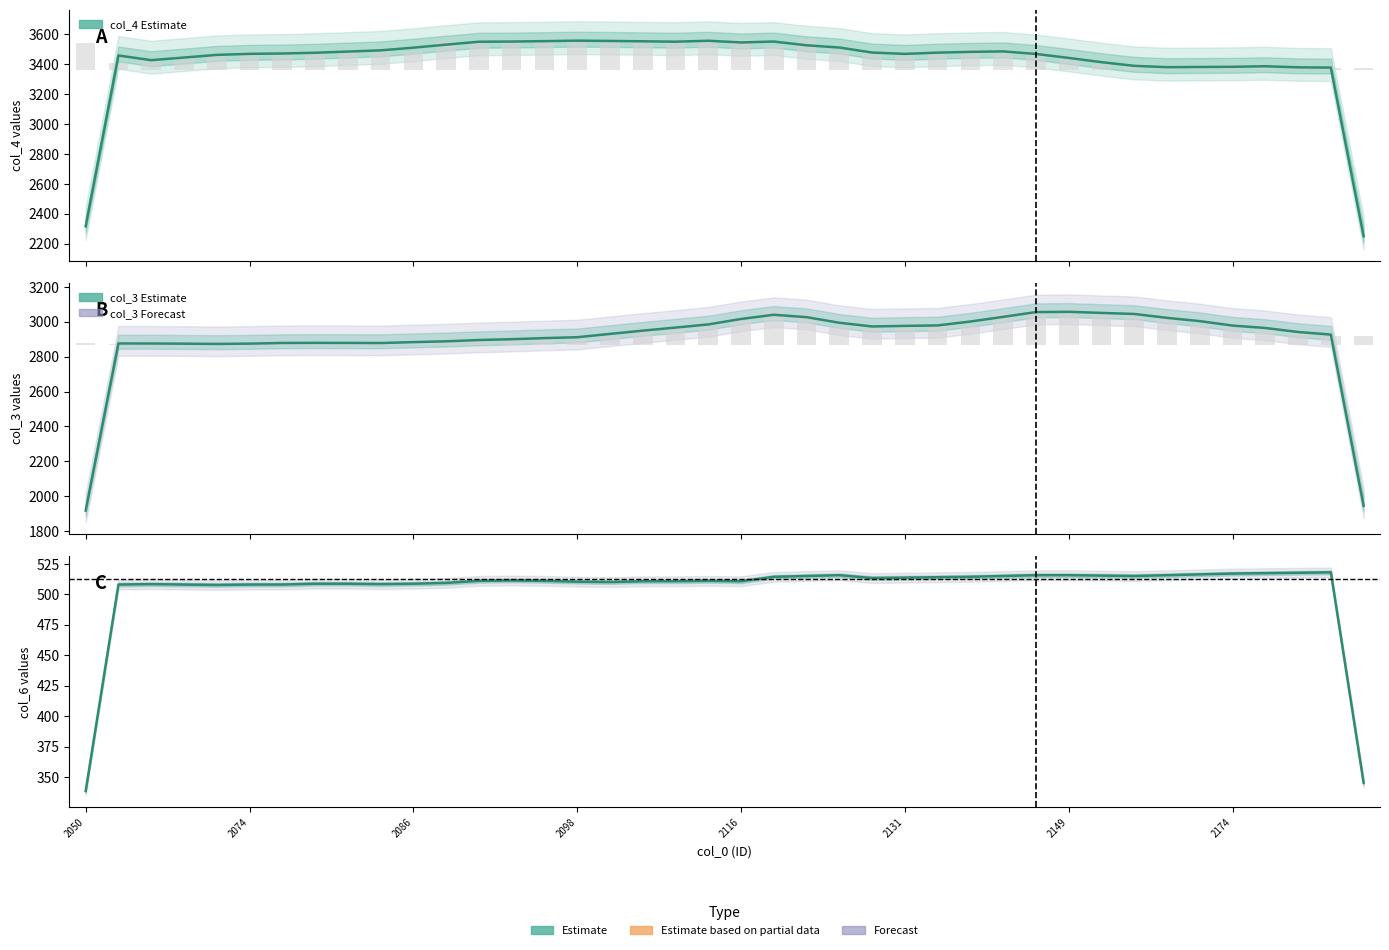

Rank the series by their average value, from lowest to highest.

col_6 (Estimate), col_3 (Estimate), col_4 (Estimate)